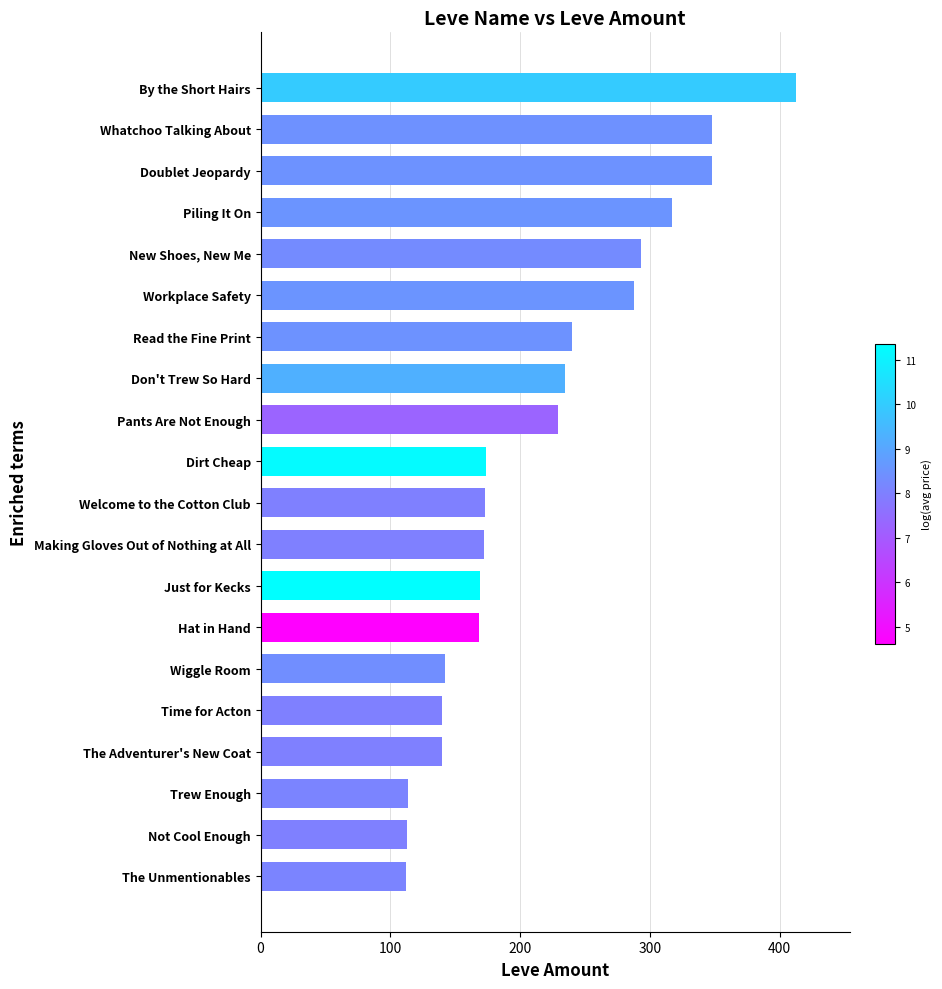

Read the value at The Unmentionables.

112